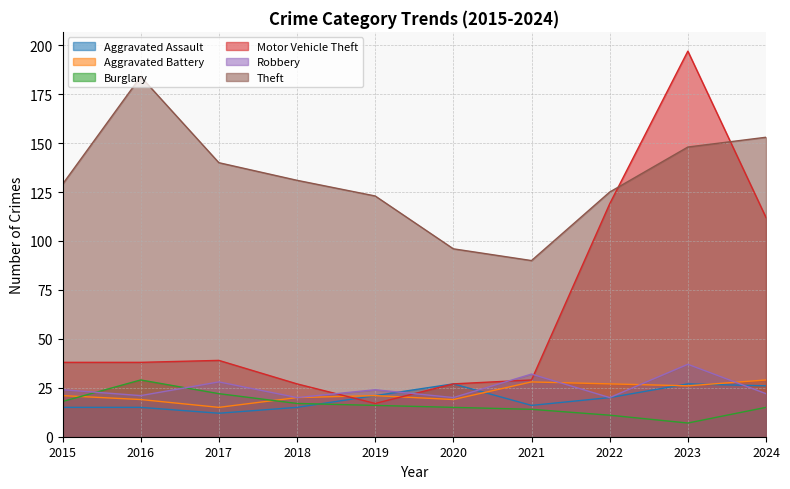

What is the average value of the Theft series?

132